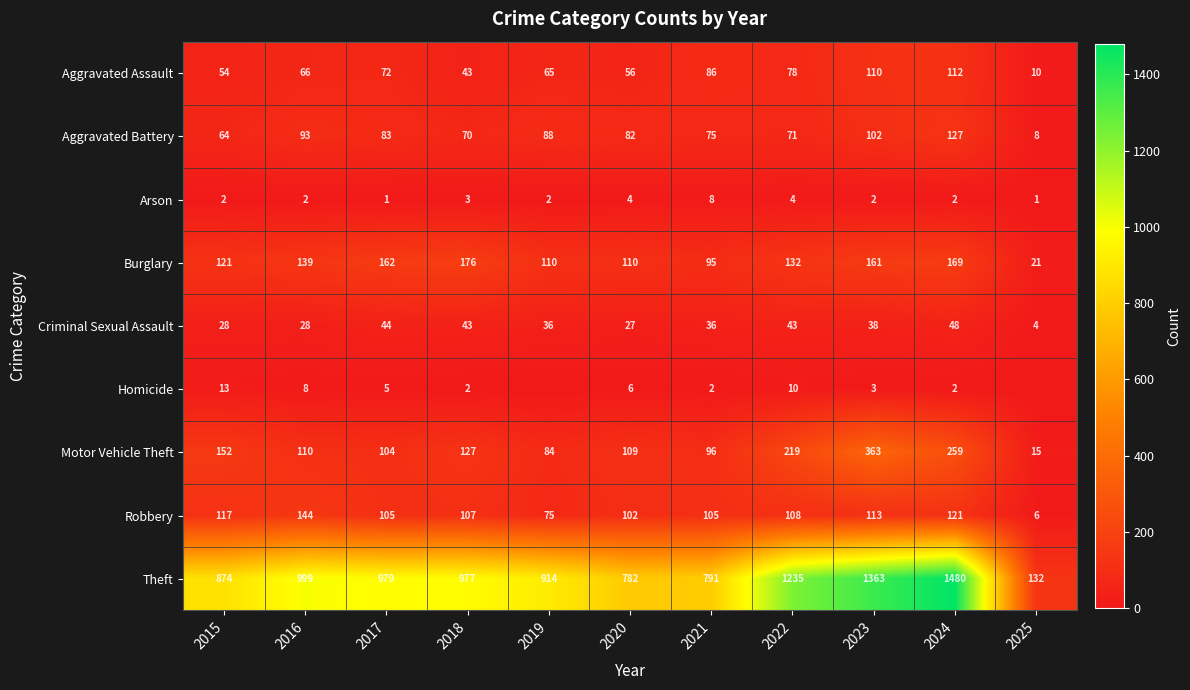

How many data points does each series have?

11